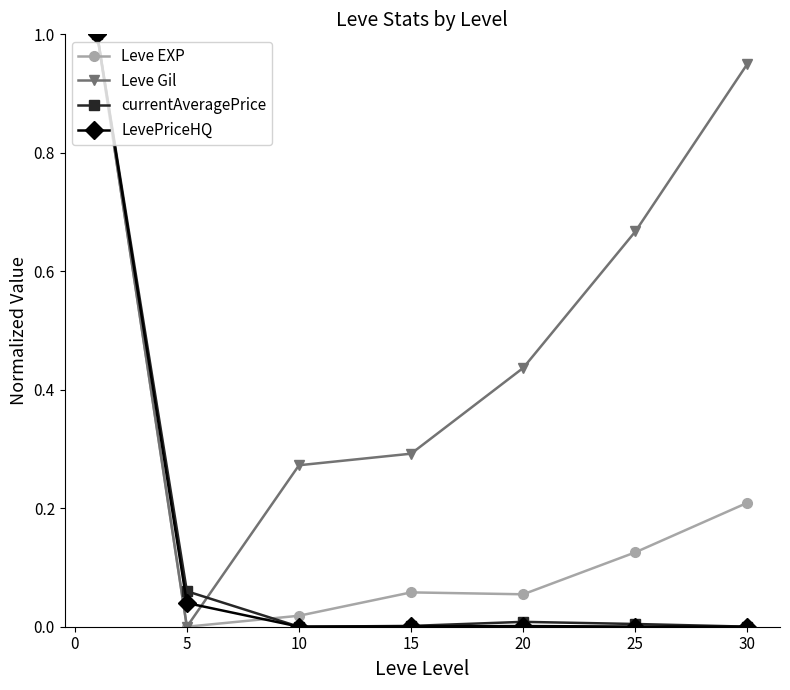

How many lines are shown in the chart?

4